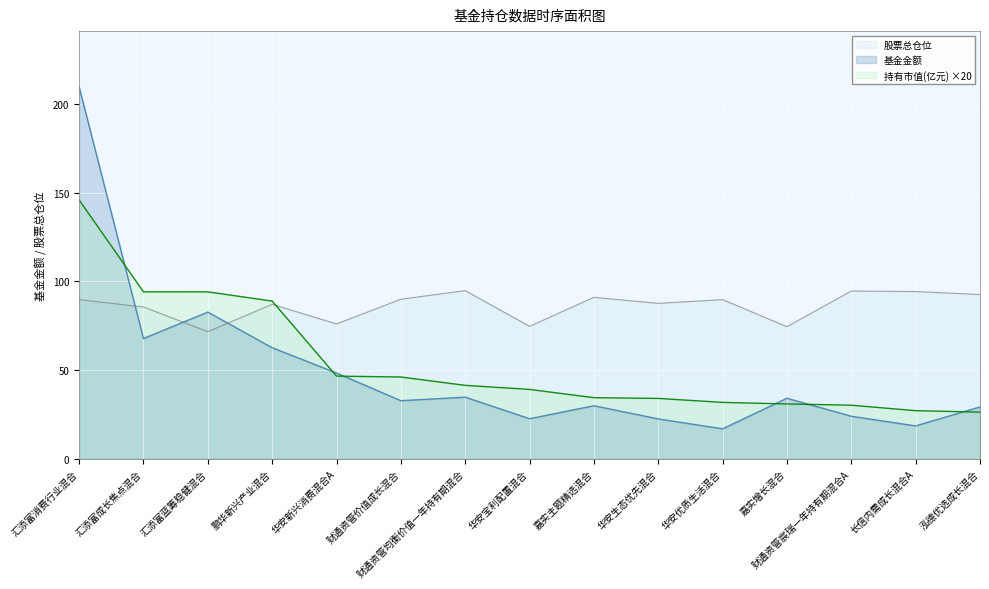

Which category has the highest value in the 股票总仓位 series?

财通资管均衡价值一年持有期混合